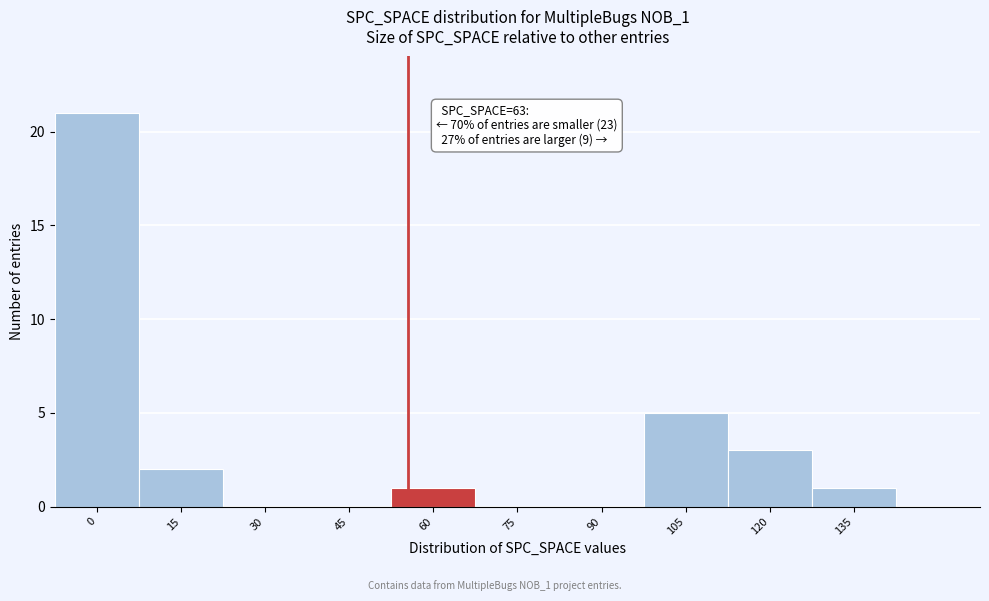

Reading left to right, transcribe all the data shown in this chart.

0=21	15=2	30=0	45=0	60=1	75=0	90=0	105=5	120=3	135=1